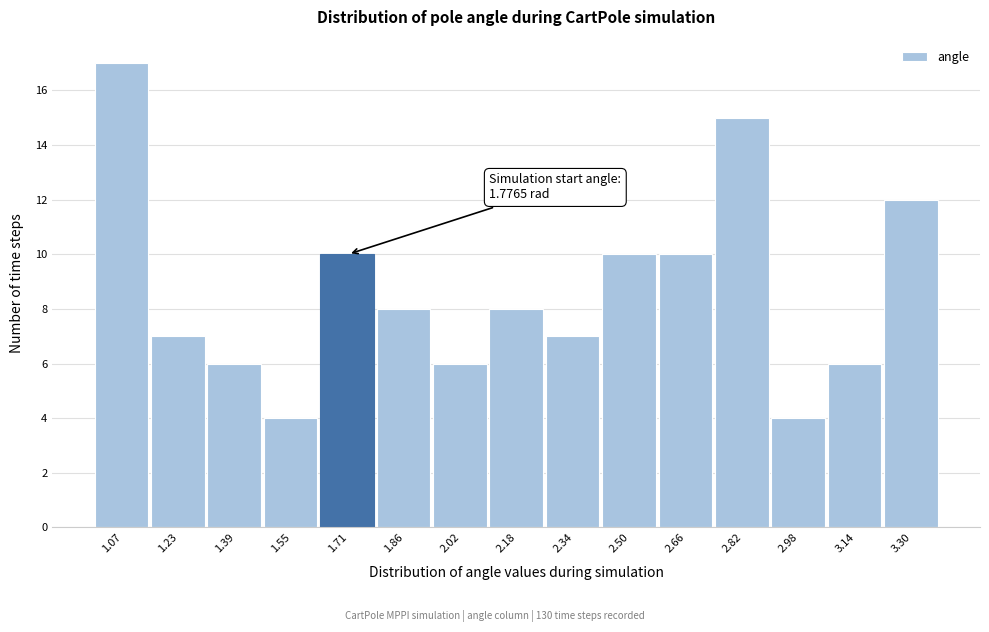

Reading right to left, list all the values displayed in this chart.

3.30=12	3.14=6	2.98=4	2.82=15	2.66=10	2.50=10	2.34=7	2.18=8	2.02=6	1.86=8	1.71=10	1.55=4	1.39=6	1.23=7	1.07=17